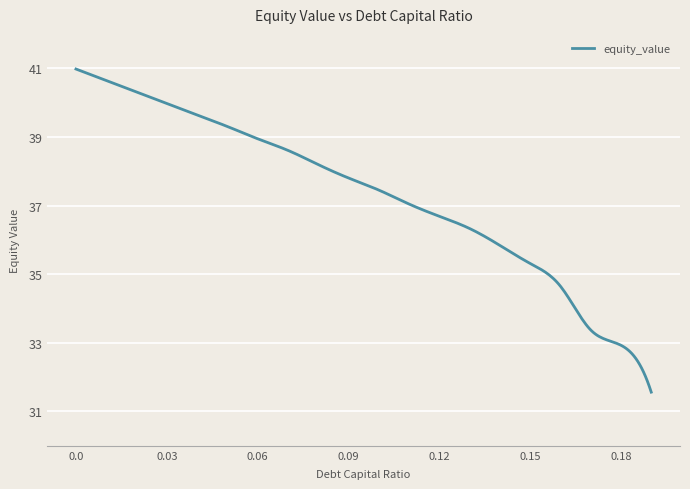

What is the maximum value shown in the chart?

41.0